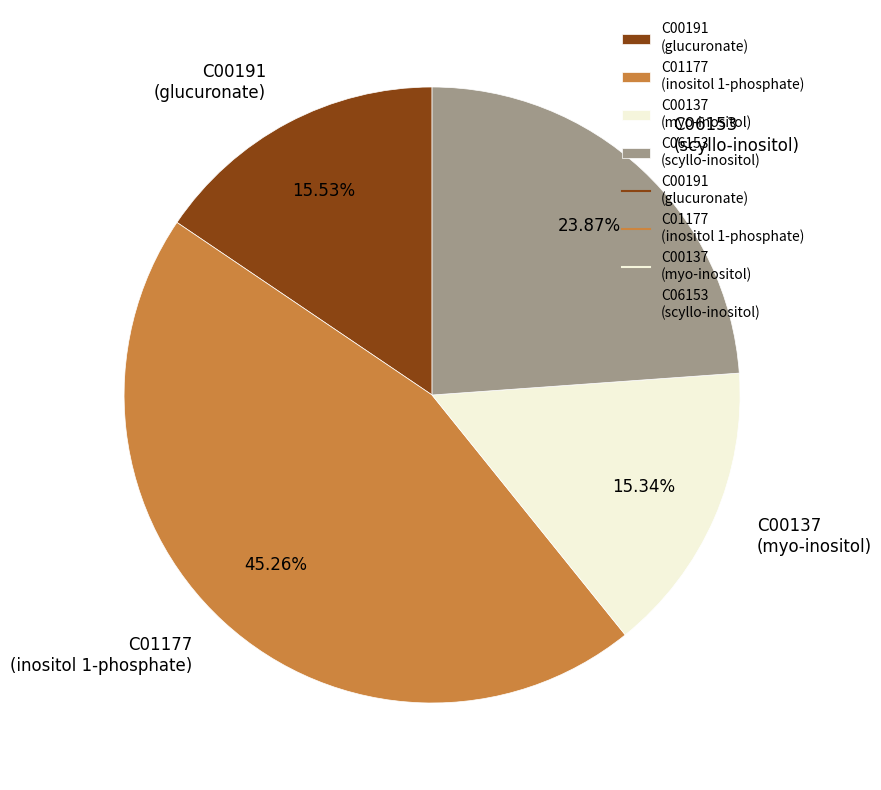

Is there a majority slice in this chart?

No